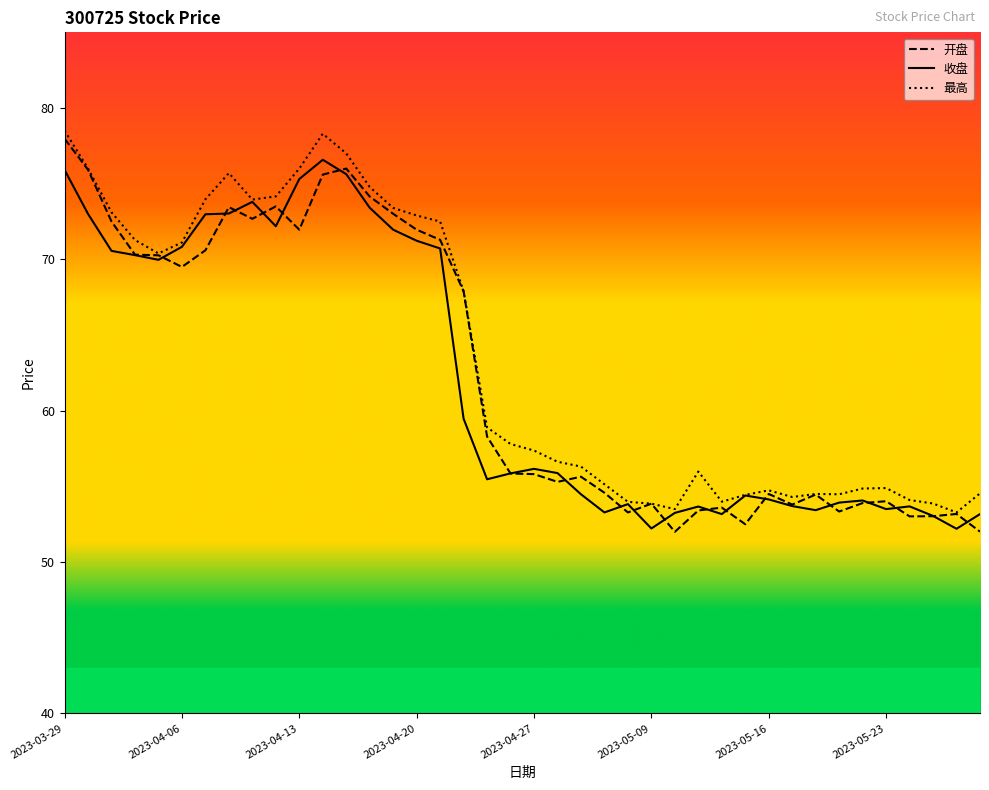

What is the lowest value of the 收盘 series?

52.2